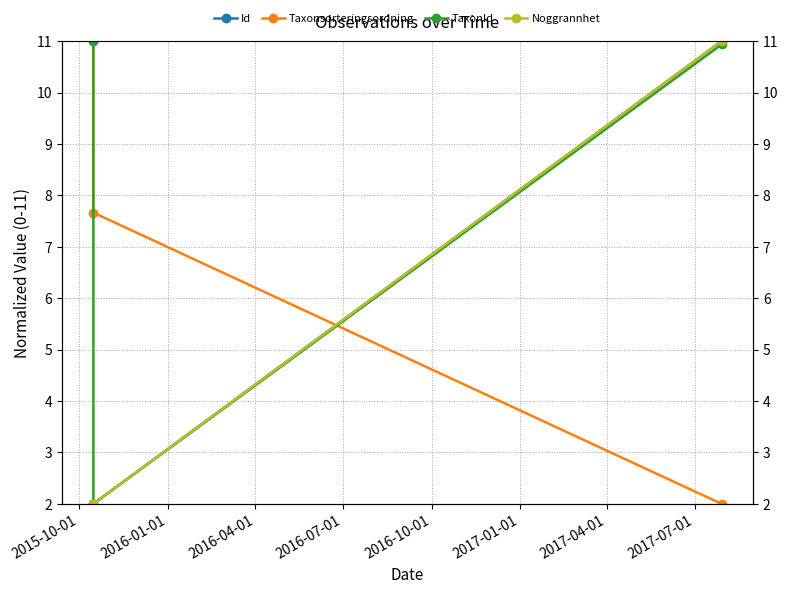

What is the spread (max minus min) of values at 2016-04-01?

9.0